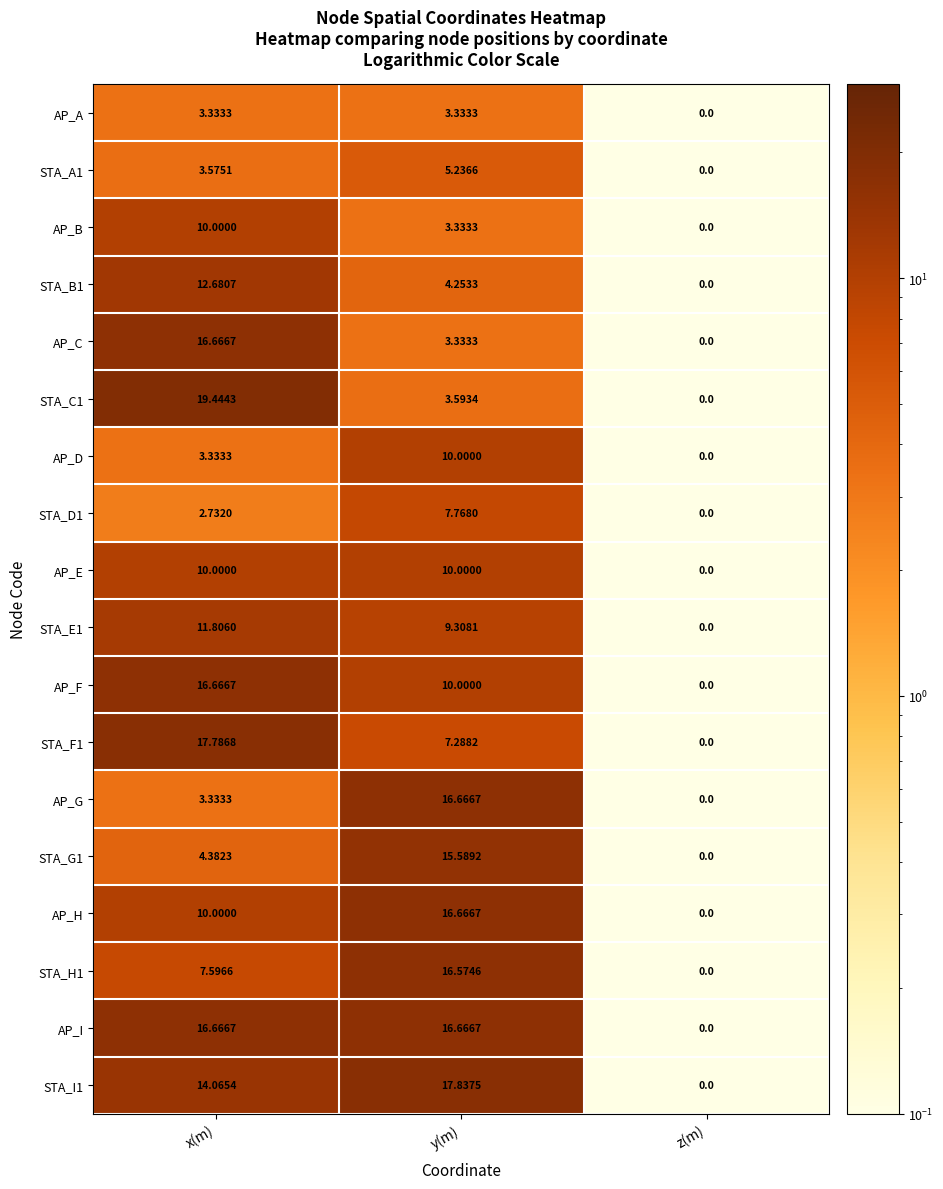

At which category is the sum across all series the highest?

x(m)